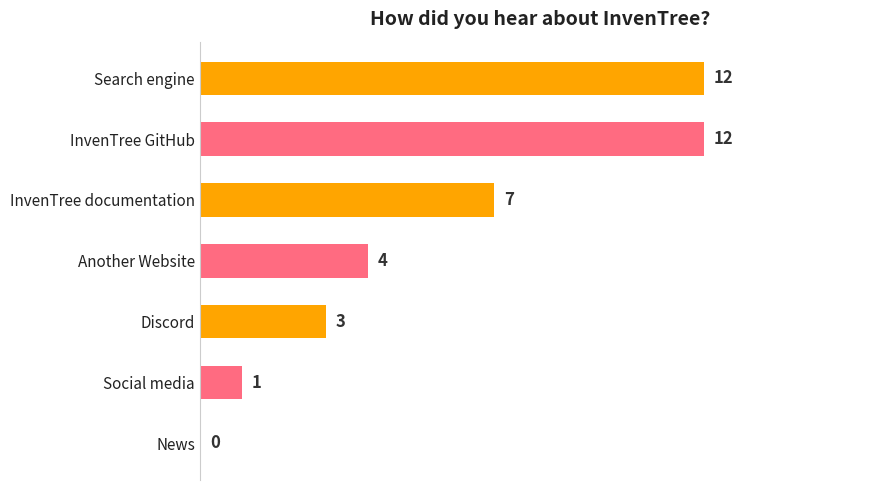

Reading top to bottom, transcribe all the data shown in this chart.

Search engine=12	InvenTree GitHub=12	InvenTree documentation=7	Another Website=4	Discord=3	Social media=1	News=0